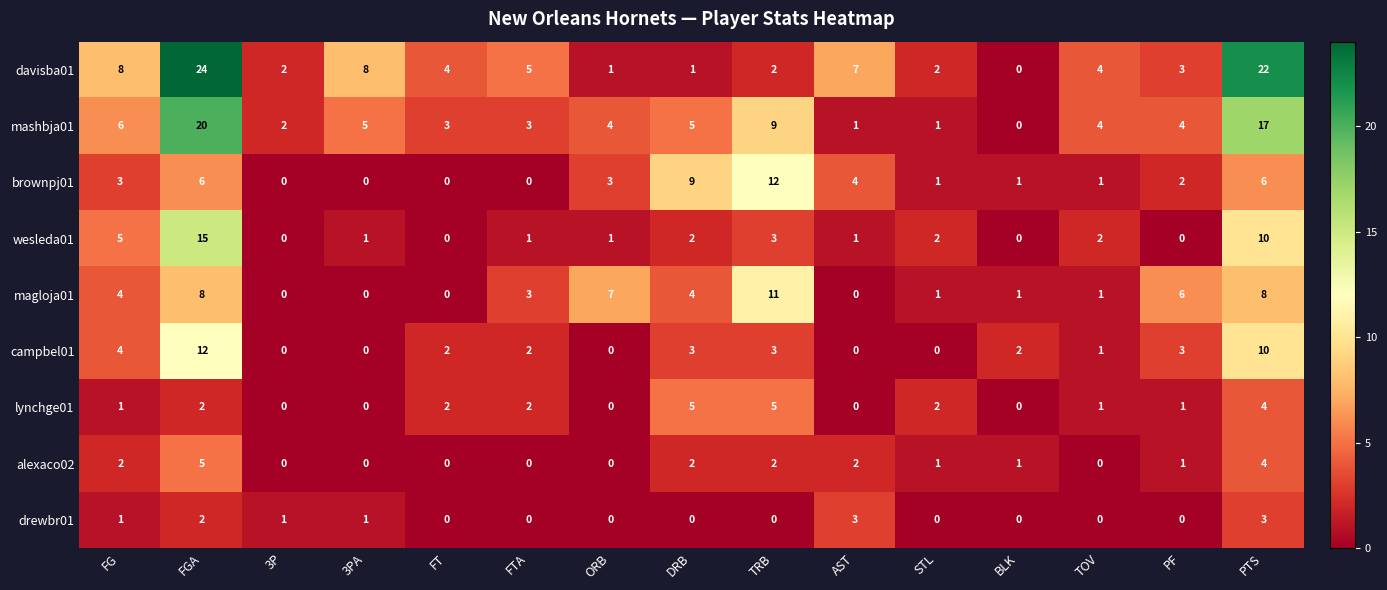

What value does the magloja01 series have at FTA, to the nearest 5?

5